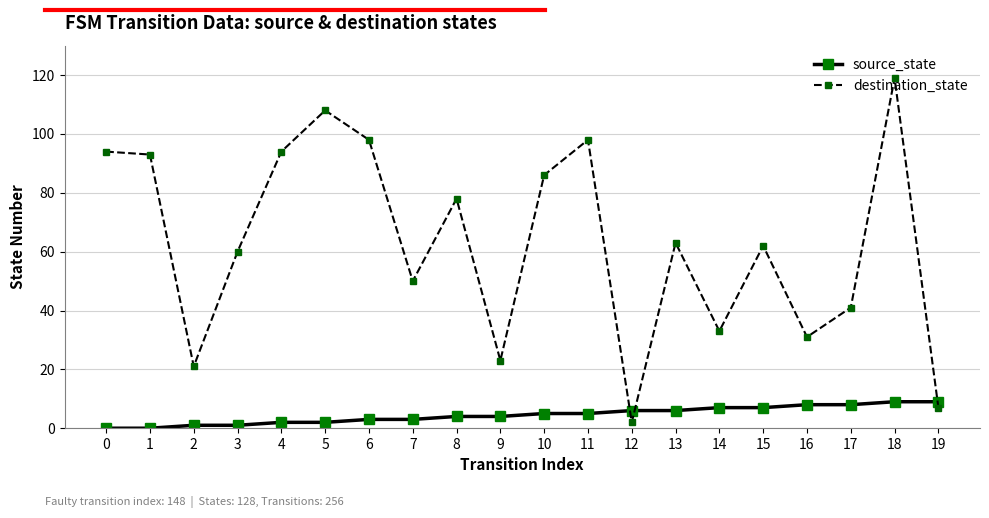

True or false: source_state has a value of 14 at 17.

False